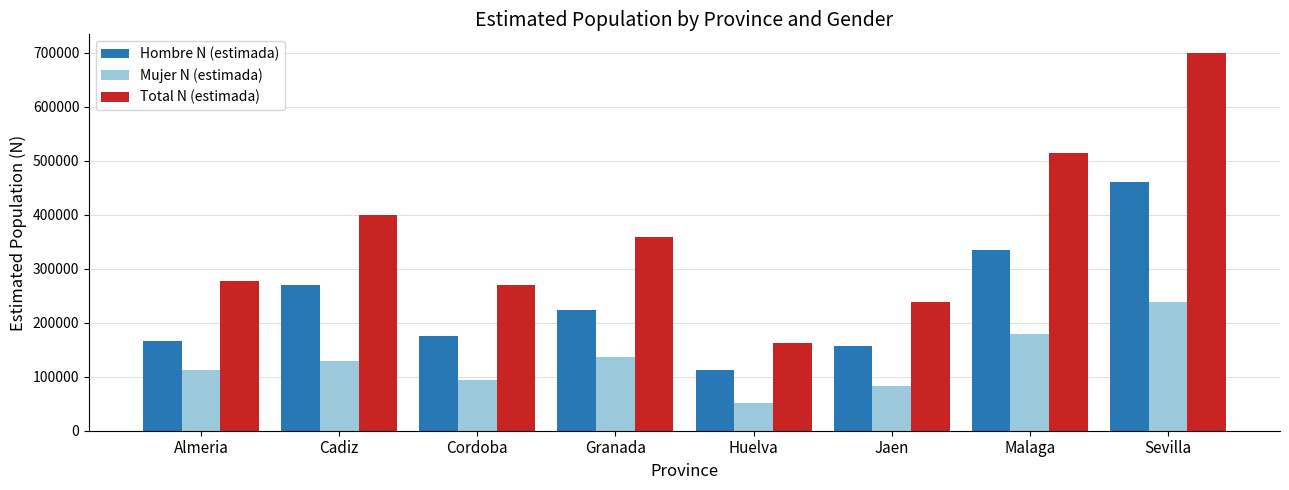

Reading left to right, transcribe all the data shown in this chart.

Hombre N (estimada): 165398	270481	175703	223544	112177	156017	334898	460961
Mujer N (estimada): 111984	129850	94566	136085	50426	82817	179645	238146
Total N (estimada): 277383	400332	270270	359629	162603	238834	514543	699107